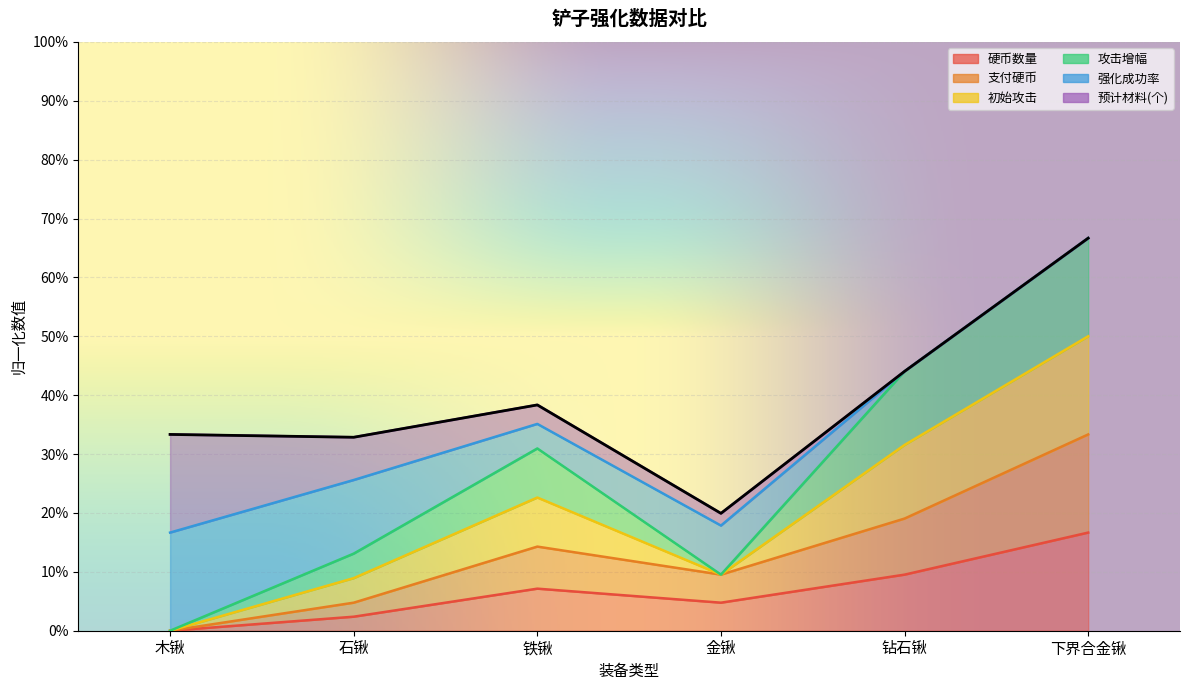

What is the label of the 6th point from the left?

下界合金锹